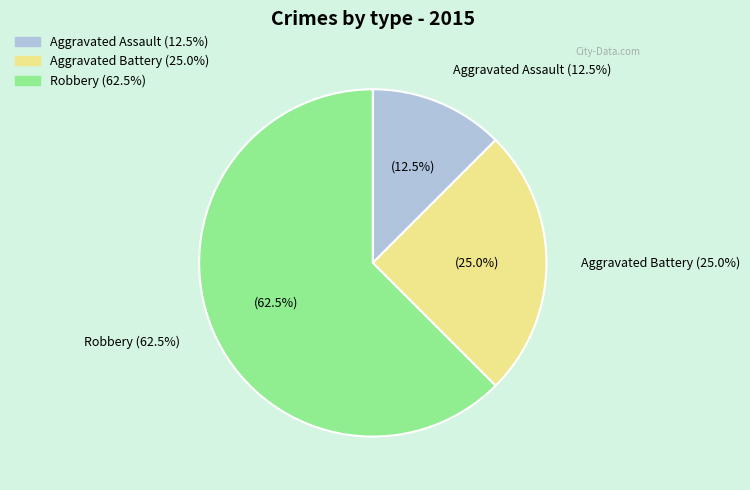

Which slice is the largest?

Robbery